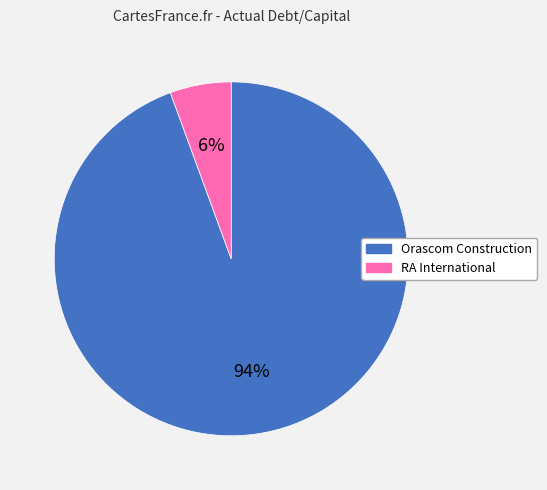

To the nearest percent, what is the average slice percentage?

50%